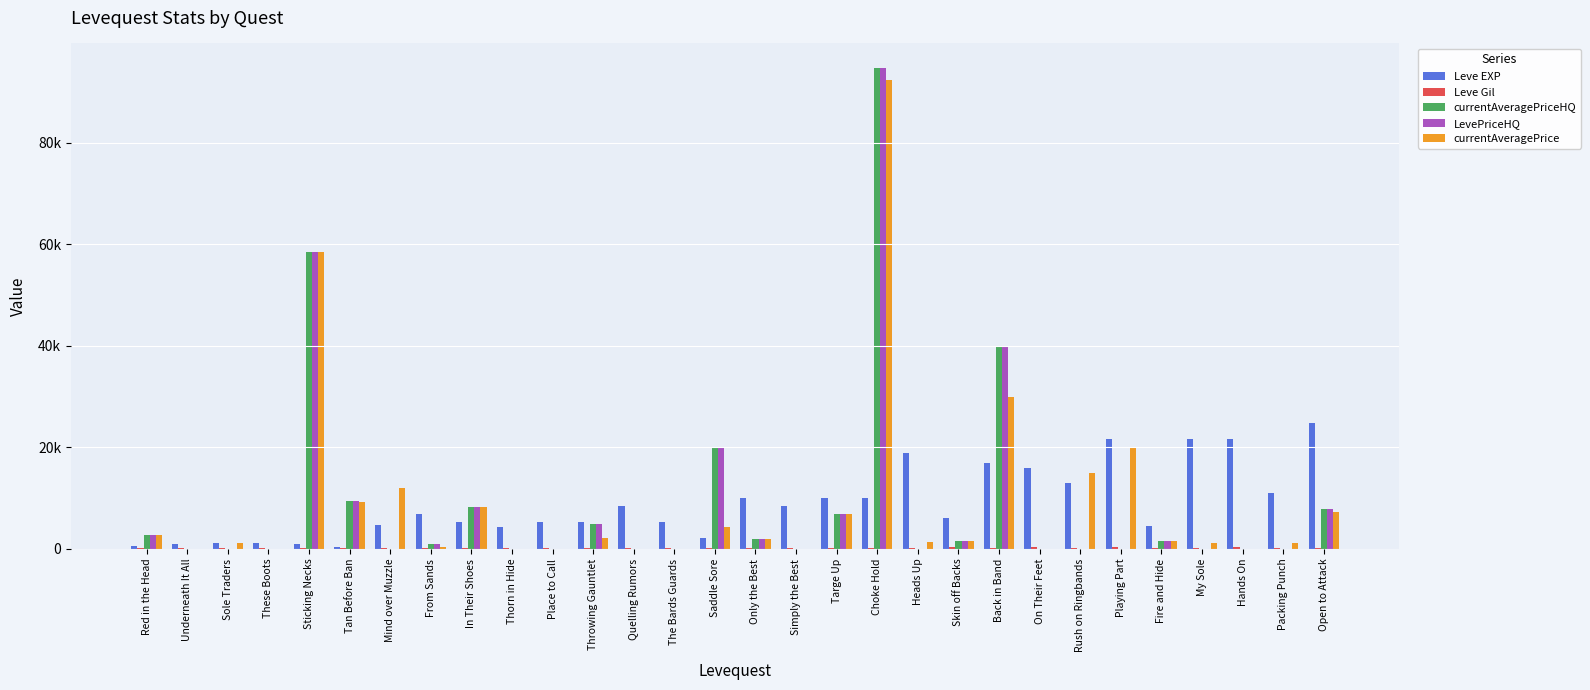

List the labels in order of Leve EXP value, smallest first.

Tan Before Ban, Red in the Head, Underneath It All, Sticking Necks, Sole Traders, These Boots, Saddle Sore, Thorn in Hide, Fire and Hide, Mind over Muzzle, In Their Shoes, Place to Call, Throwing Gauntlet, The Bards Guards, Skin off Backs, From Sands, Quelling Rumors, Simply the Best, Only the Best, Targe Up, Choke Hold, Packing Punch, Rush on Ringbands, On Their Feet, Back in Band, Heads Up, Playing Part, My Sole, Hands On, Open to Attack